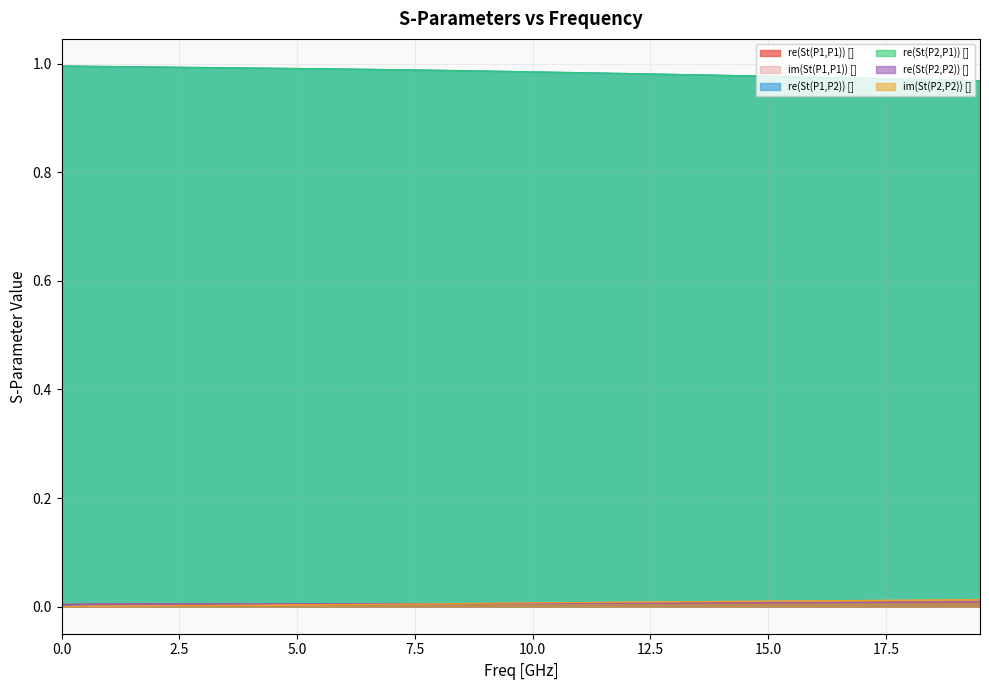

What is the average value of the re(St(P1,P2)) [] series?

1.0